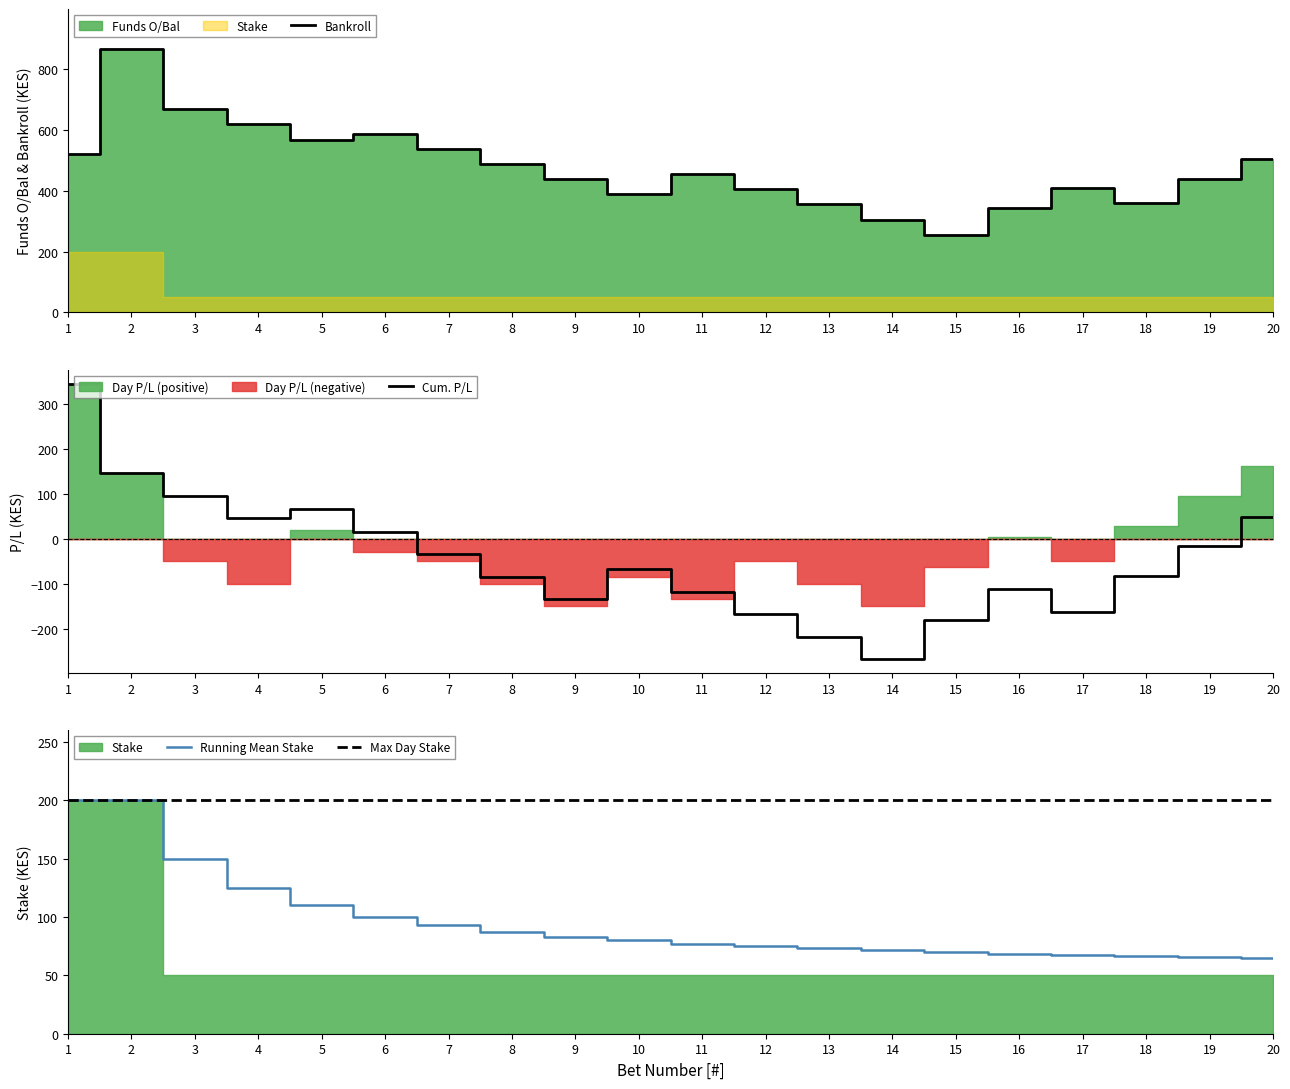

What is the value of the Running Mean Stake point at the 19th from the left?

65.8